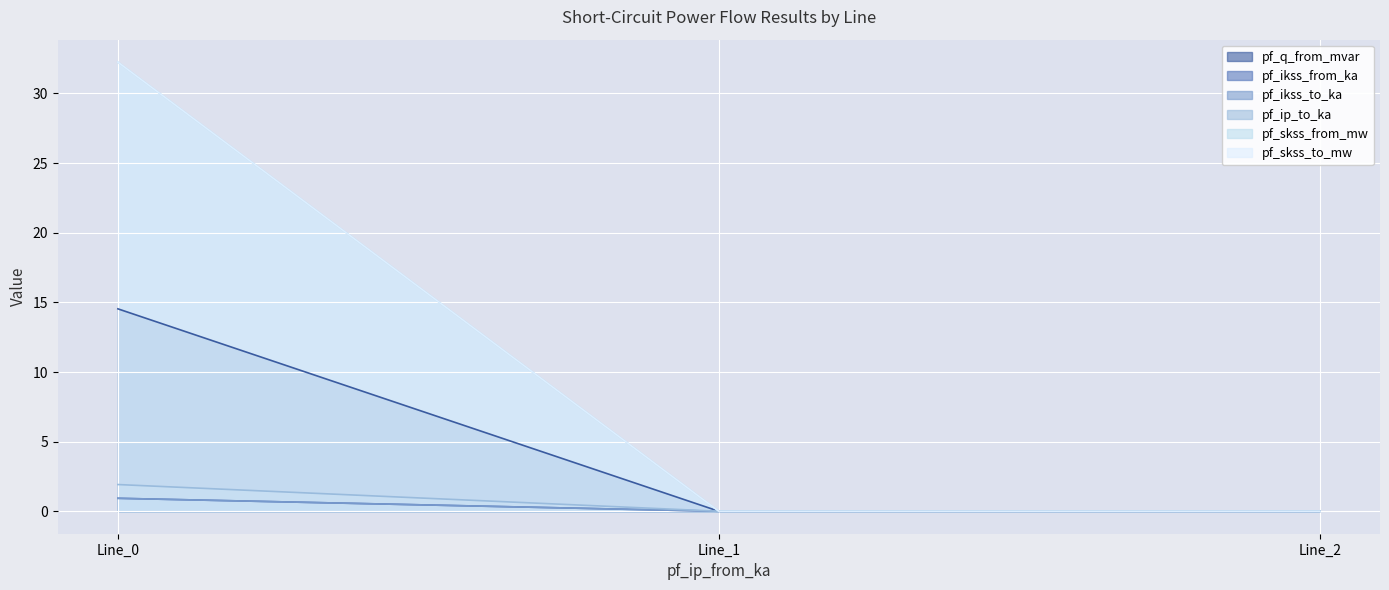

Does the chart display data point markers on the line(s)?

No